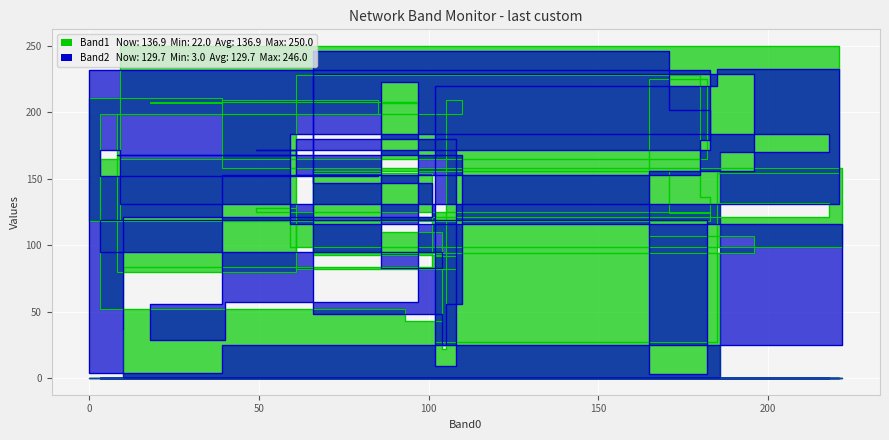

What are all the series names shown in the legend?

Band1, Band2